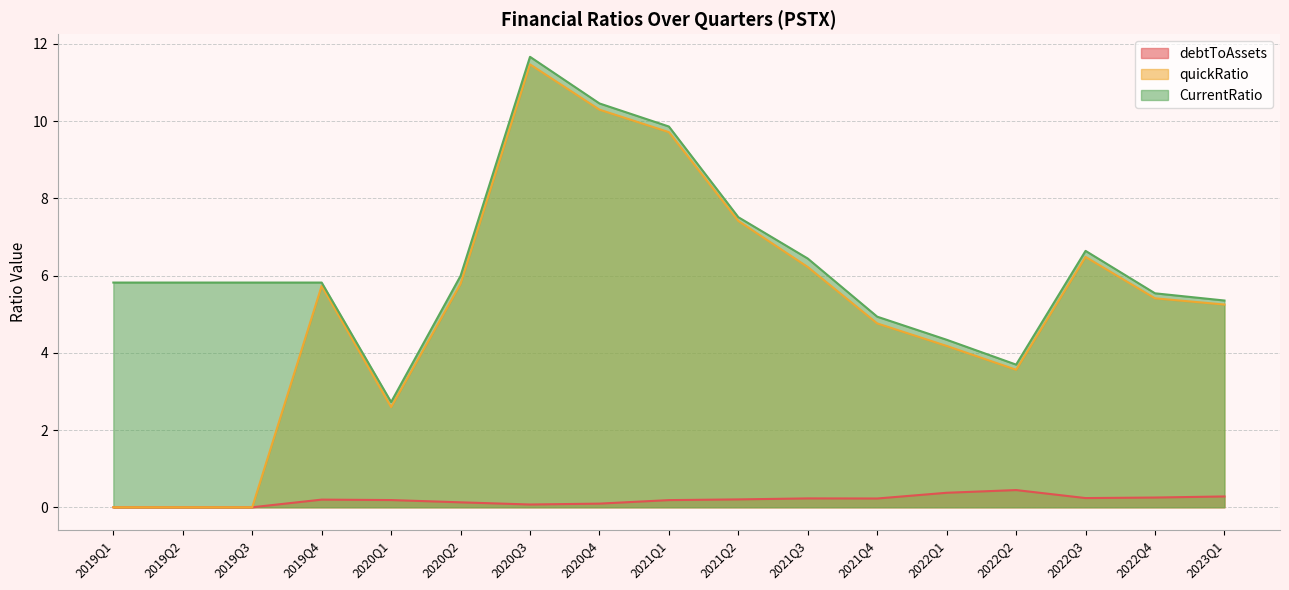

How many lines are shown in the chart?

3